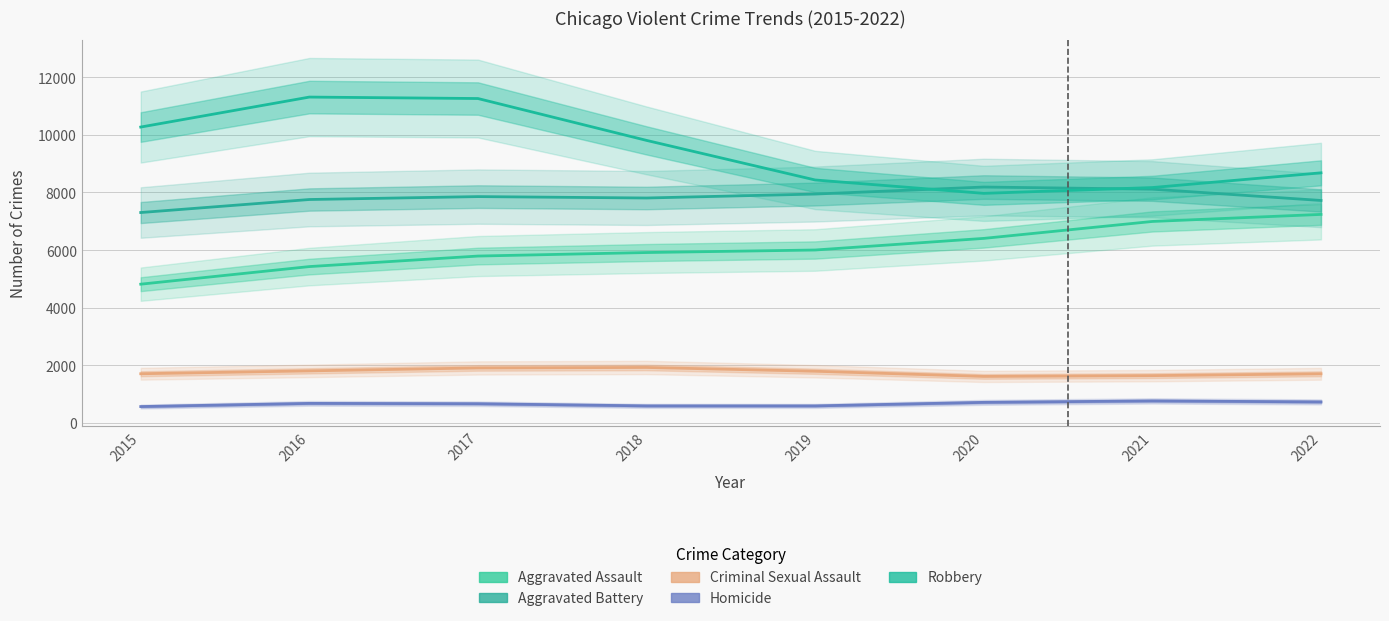

Which category has the highest value in the Aggravated Assault series?

2022